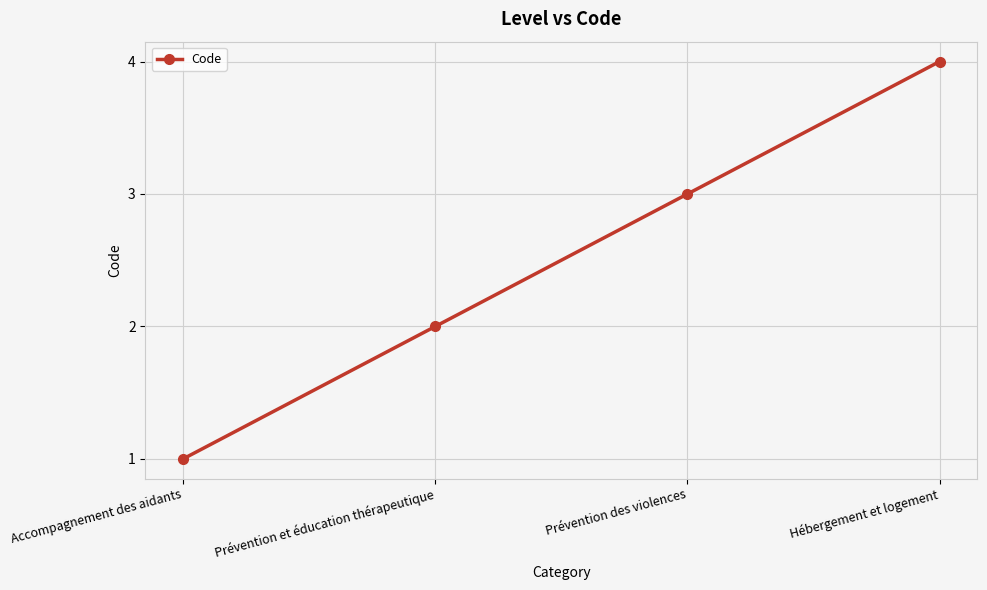

How many series are shown in this chart?

1